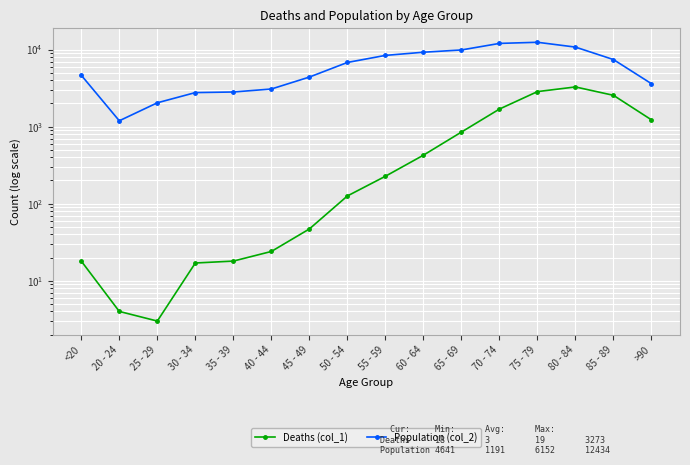

List the series in order of their overall mean, highest first.

Population (col_2), Deaths (col_1)